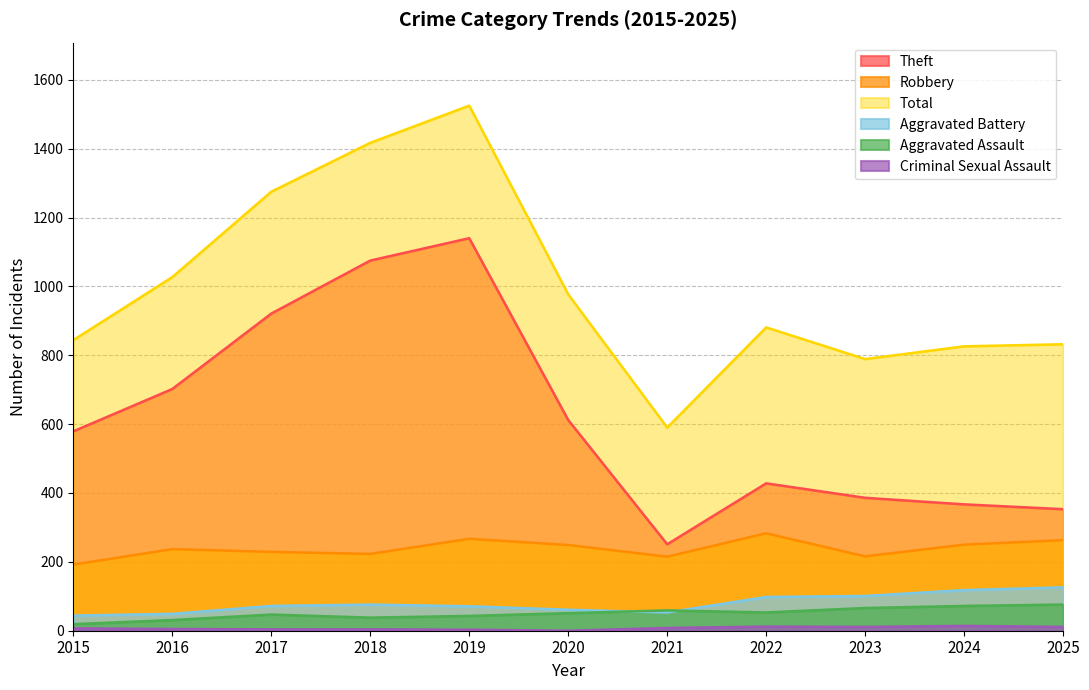

Which has a higher value, 2025 or 2022?

2022